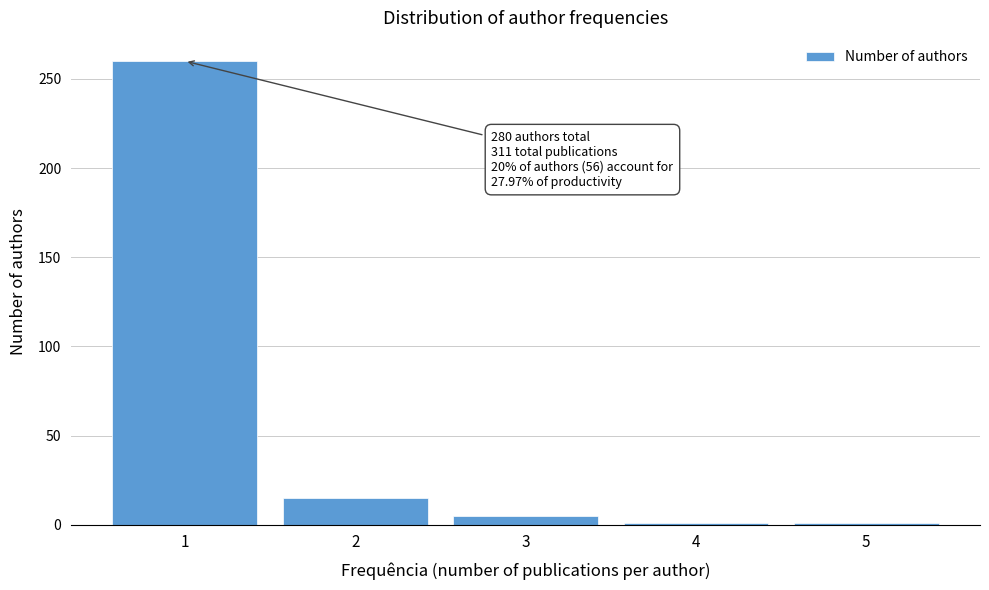

Reading left to right, list all the values displayed in this chart.

260	15	5	1	1